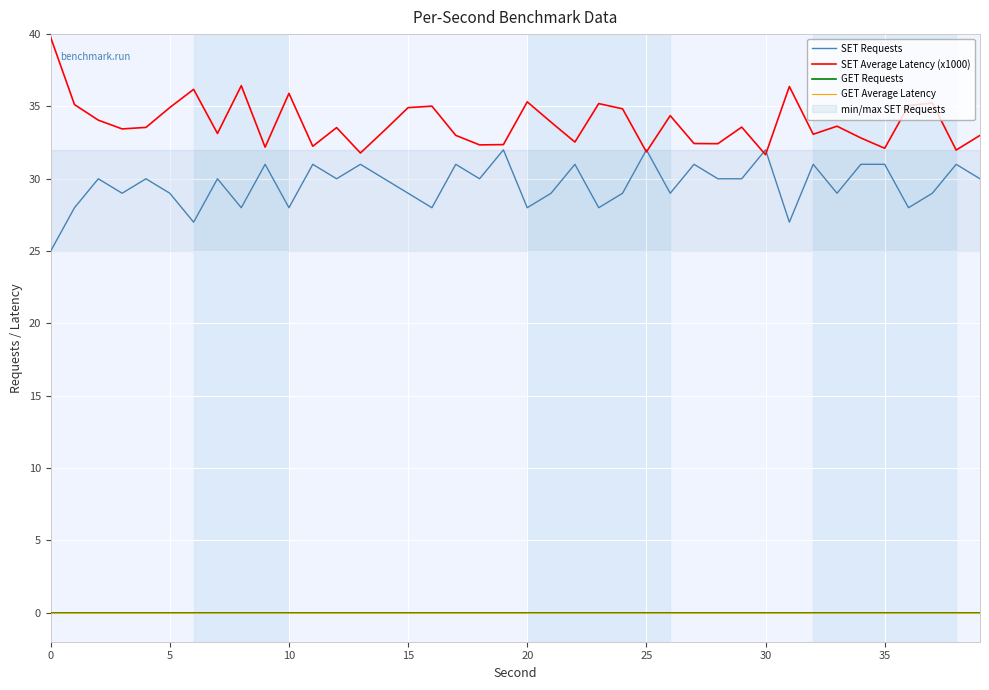

What is the difference between the maximum and minimum values in the SET Requests series?

7.0